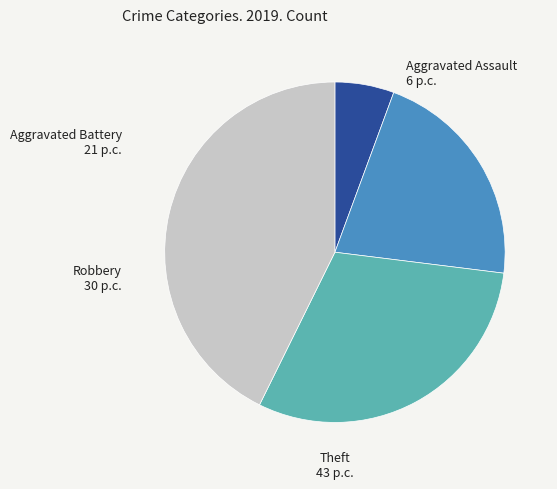

Is there any slice that represents more than half of the pie?

No